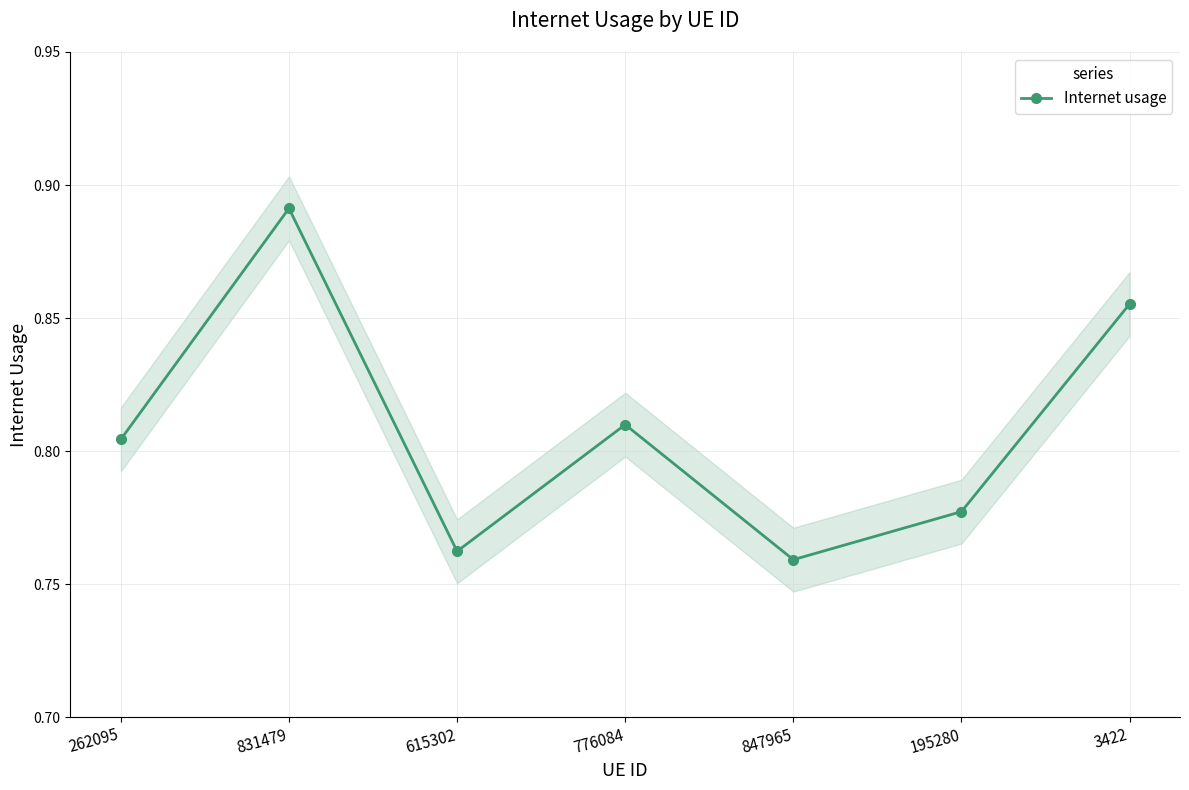

Reading left to right, transcribe all the data shown in this chart.

0.8	0.9	0.8	0.8	0.8	0.8	0.9